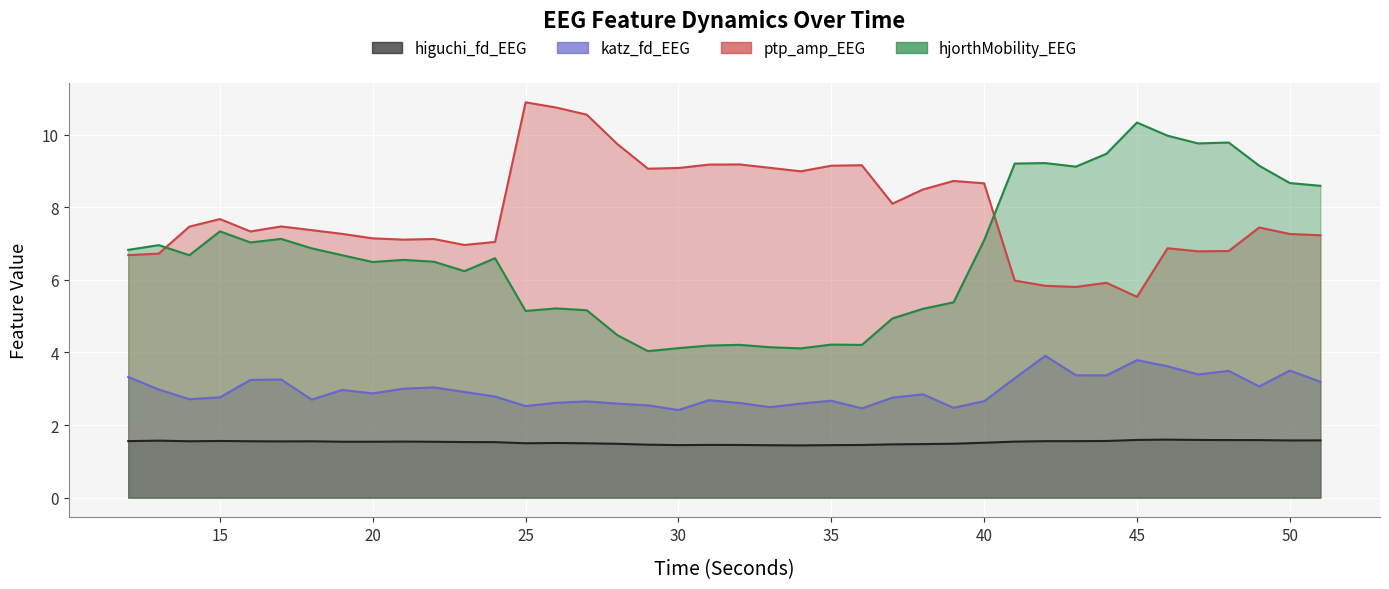

What is the minimum value shown in the chart?

1.4